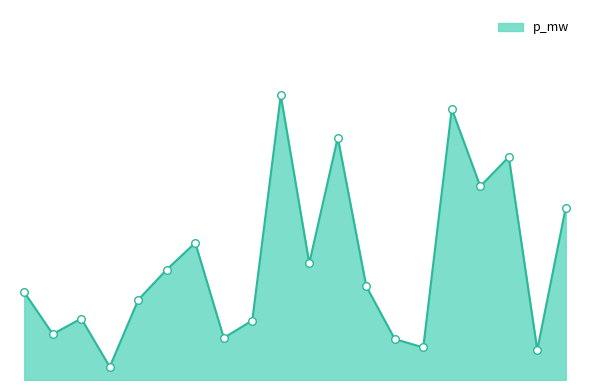

Is this an area chart (filled region under the line)?

Yes